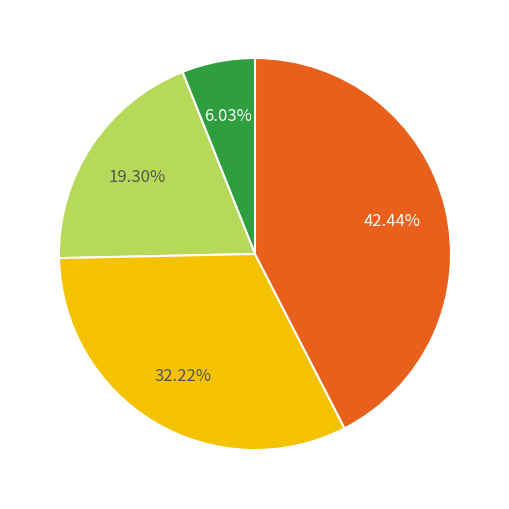

Is there any slice that represents more than half of the pie?

No